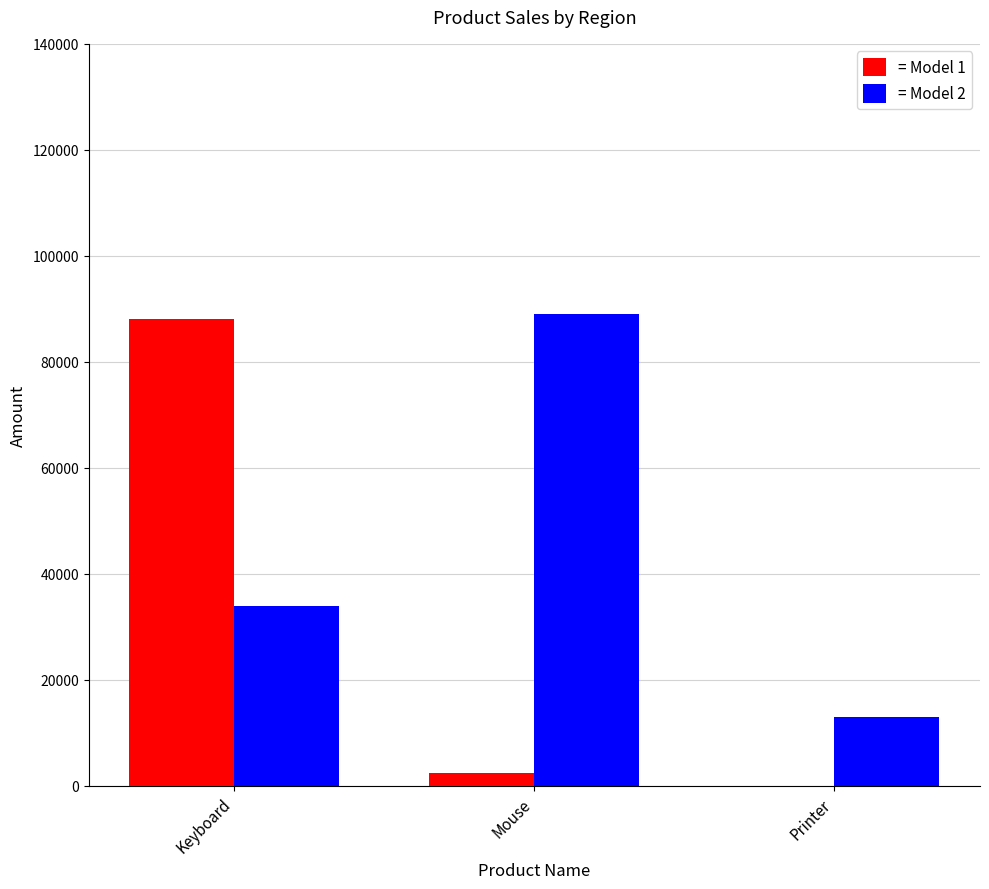

Which category has the highest value in the = Model 2 series?

Mouse